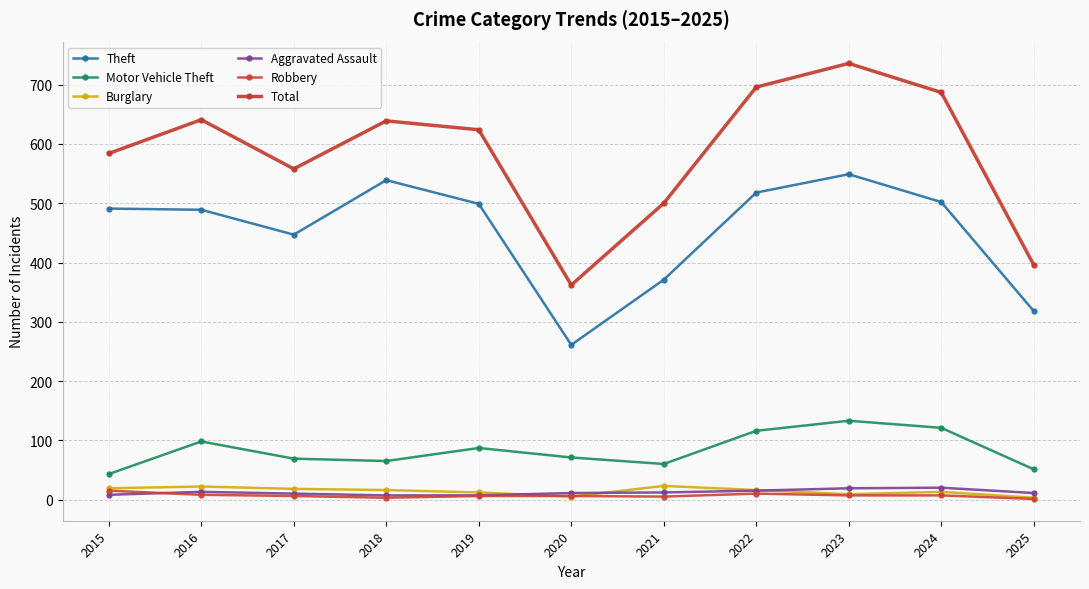

Is the value of Theft at 2023 greater than the value of Burglary at 2019?

Yes